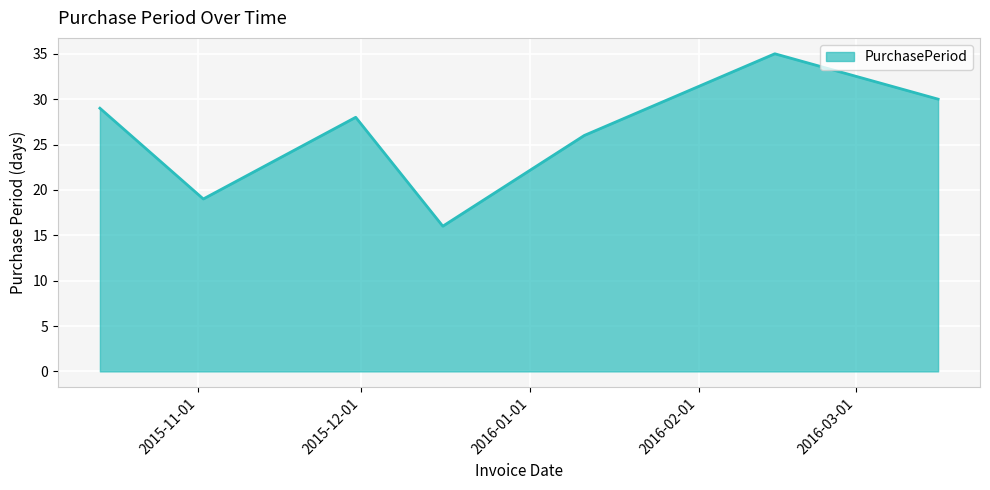

What is the greatest value displayed?

35